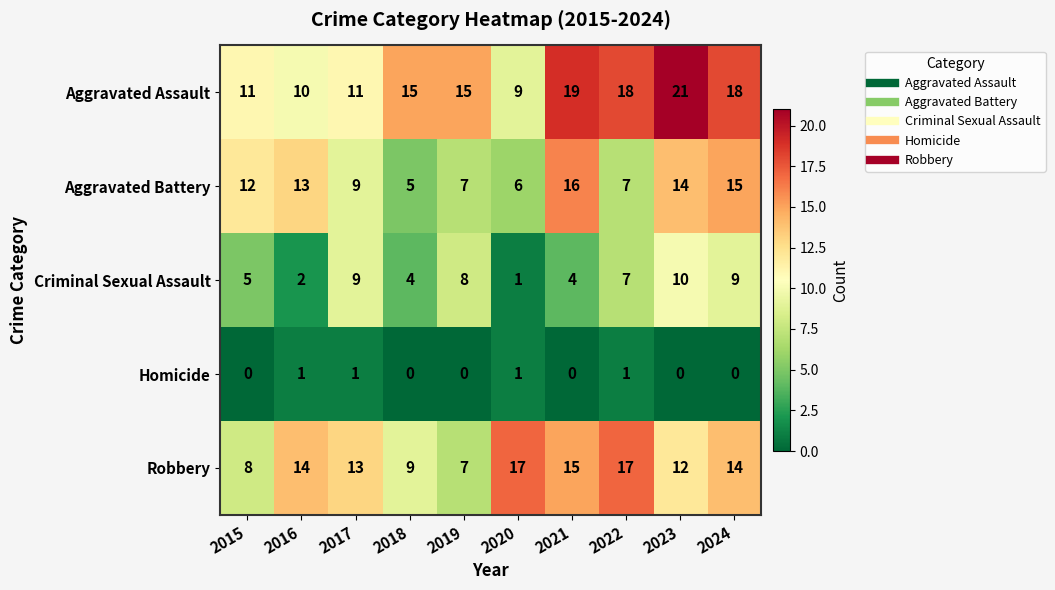

Is it true that Aggravated Battery equals 9 at 2020?

False